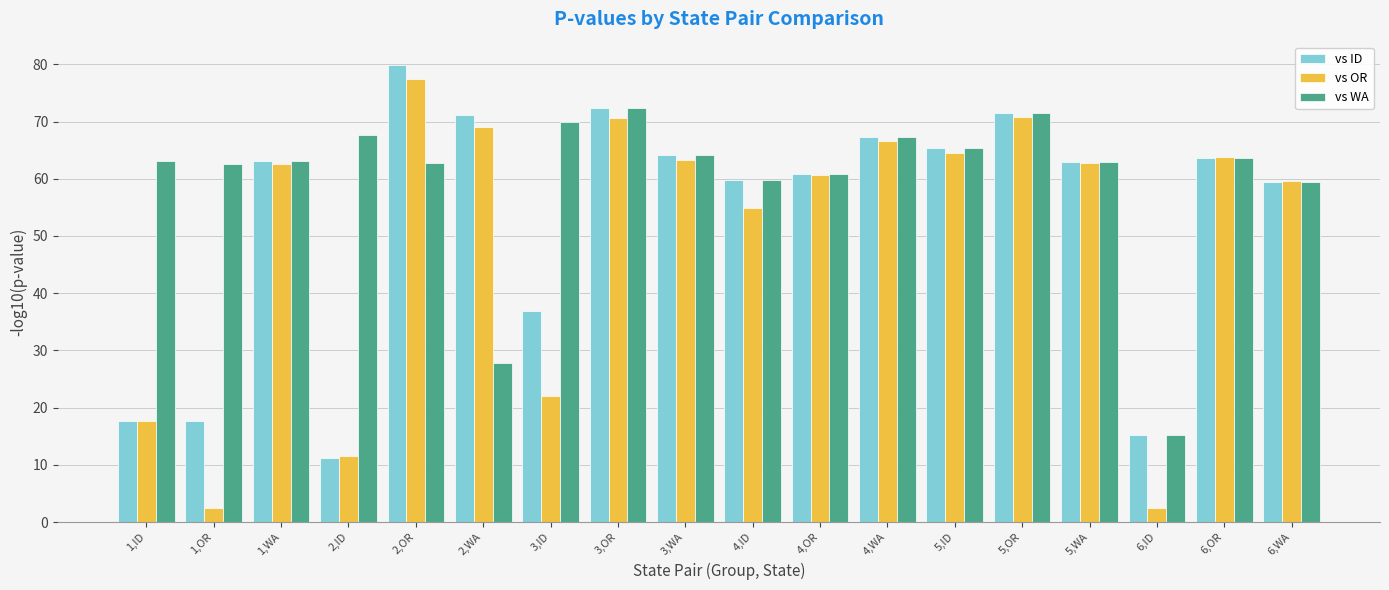

List the series in order of their overall mean, lowest first.

vs OR, vs ID, vs WA